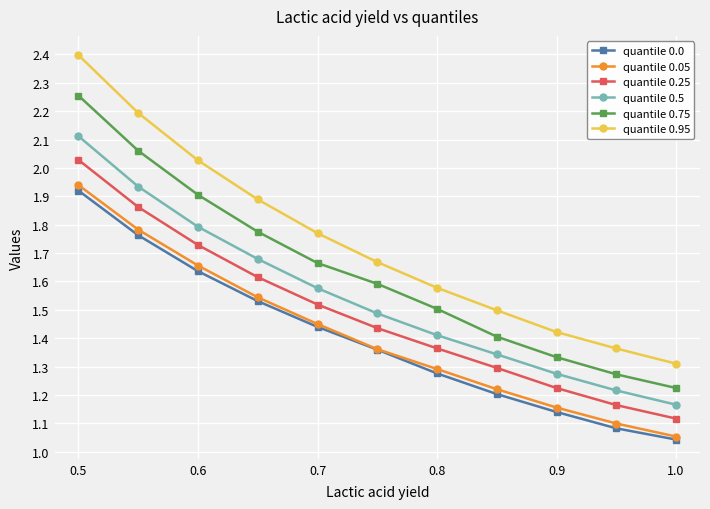

At how many categories does at least one series exceed 2?

3